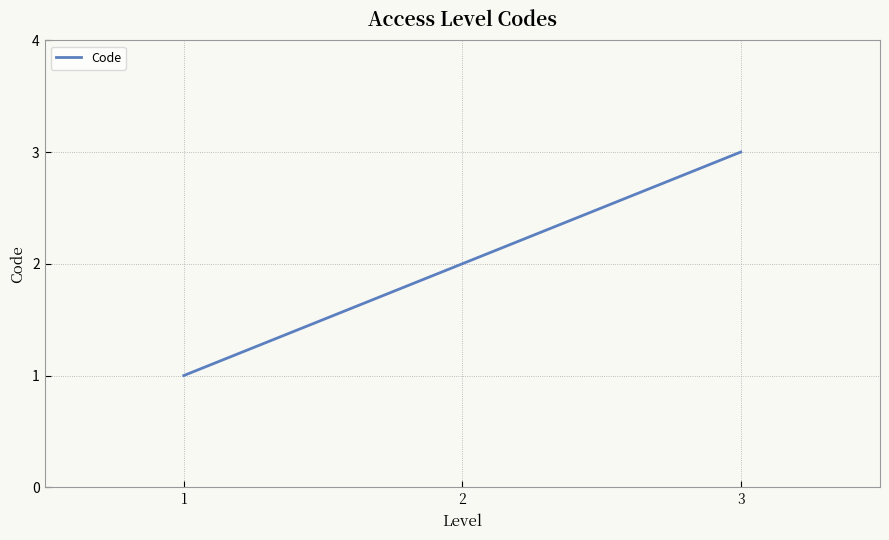

How many values are between 1 and 3?

3